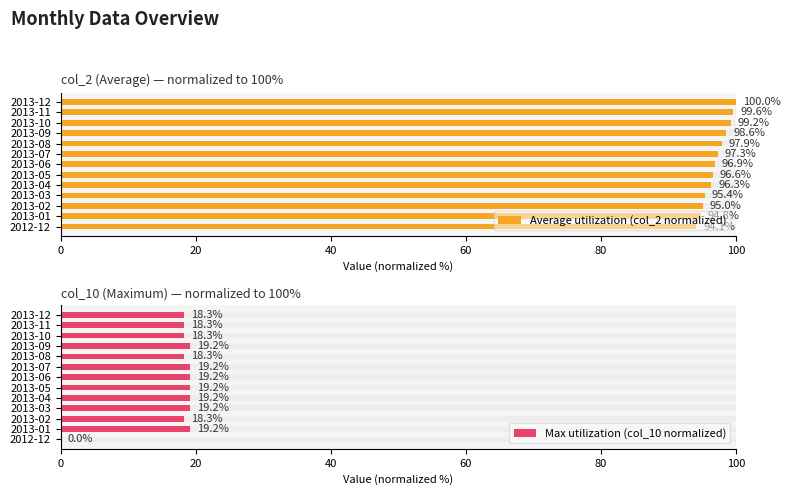

How many values in the Max utilization (col_10 normalized) series are below 19?

6